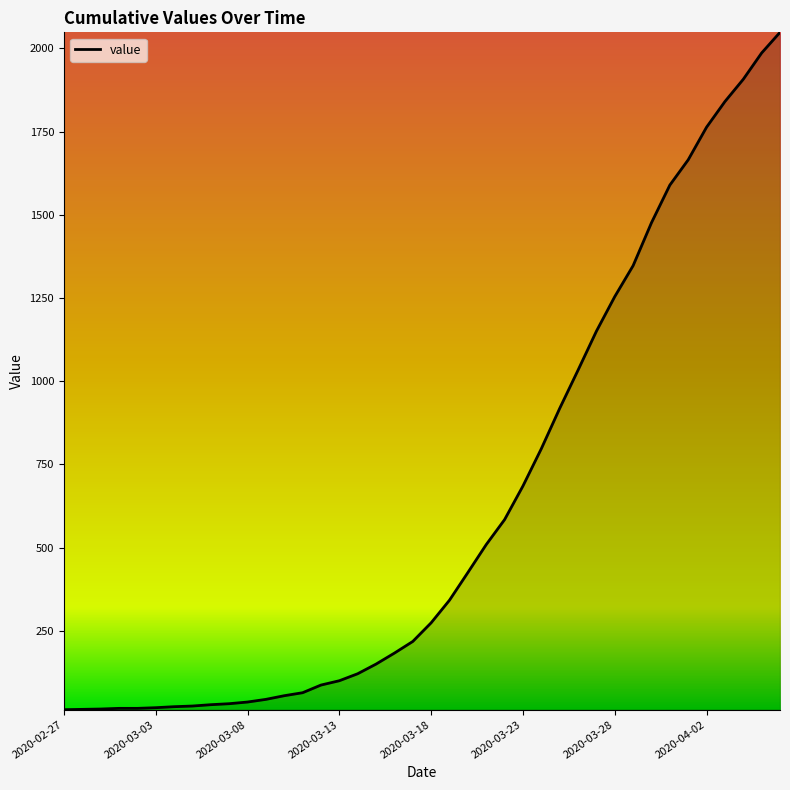

What is the difference between the maximum and minimum values?

2035